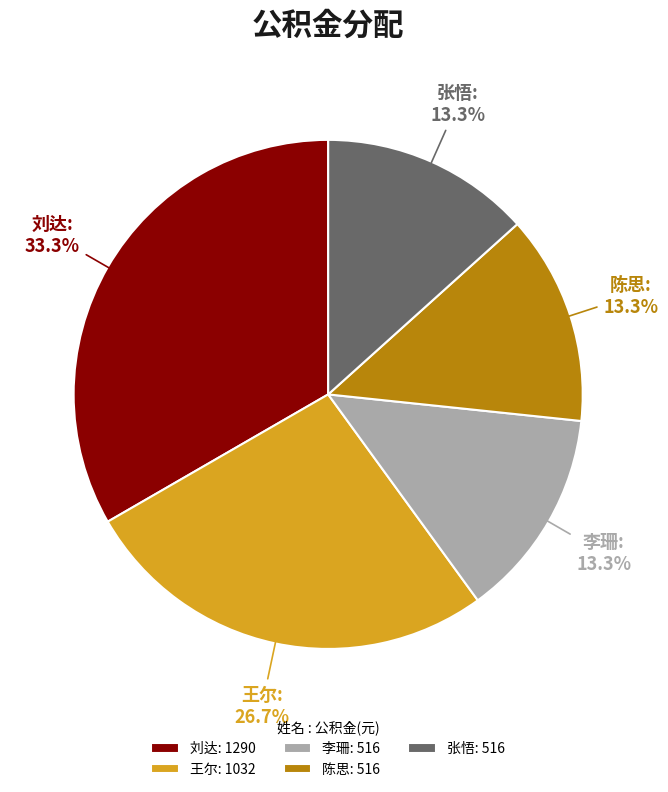

How many segments does this pie chart have?

5